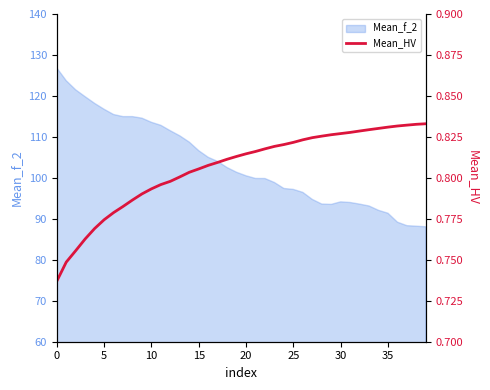

How many lines are shown in the chart?

1